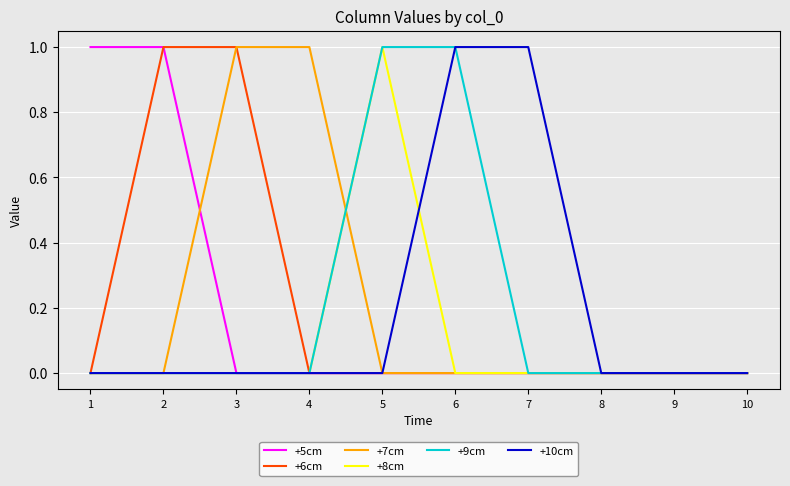

The +7cm series shows 0 at 1. True or false?

True